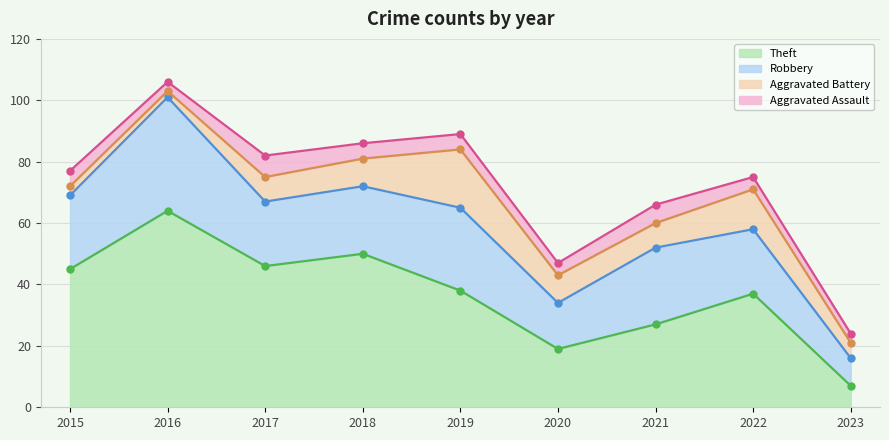

What is the difference between the Robbery values at 2018 and 2020?

7